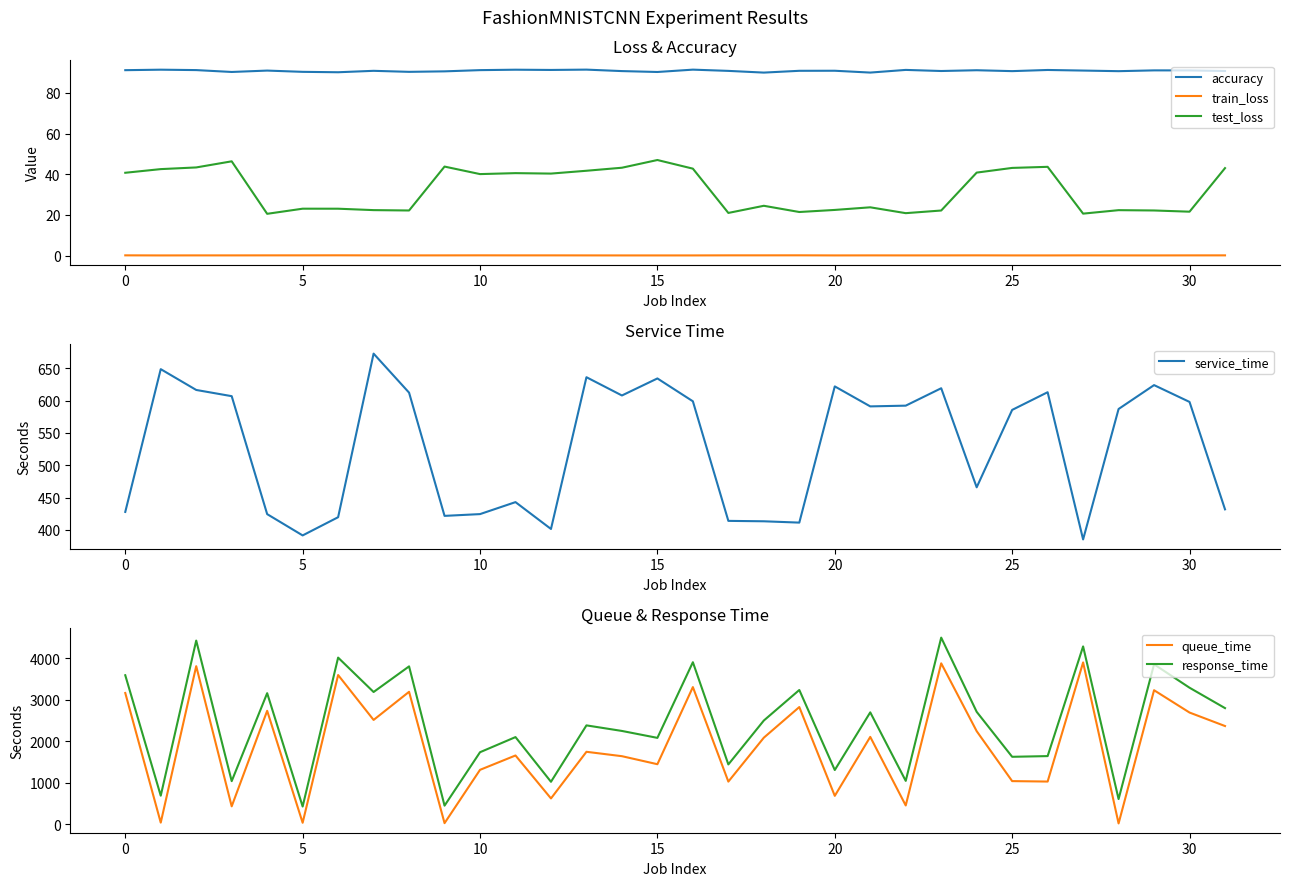

What is the difference between the highest and lowest values at 12?

1025.7